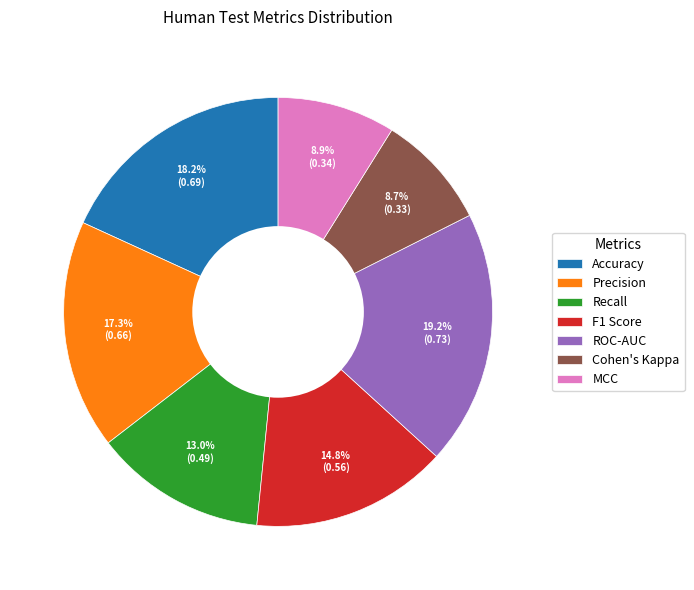

What portion of the pie excludes Recall?

87.0%